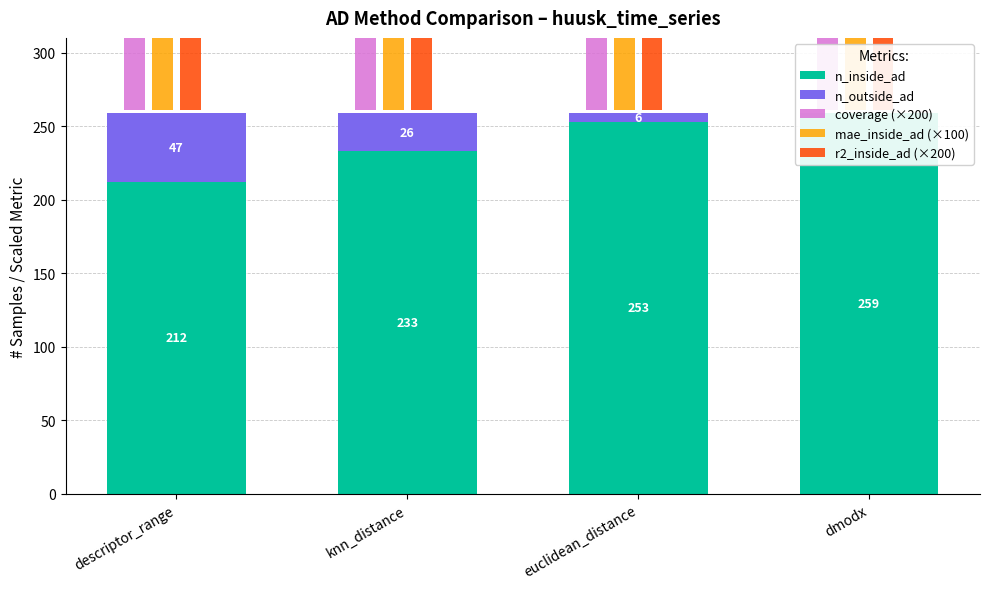

What is the lowest value of the mae_inside_ad (×100) series?

61.7